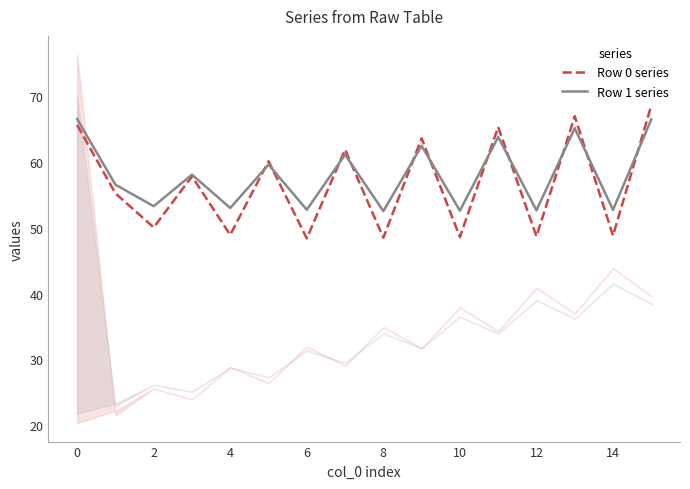

The value of Row 0 series at 4 is 17.4. True or false?

False